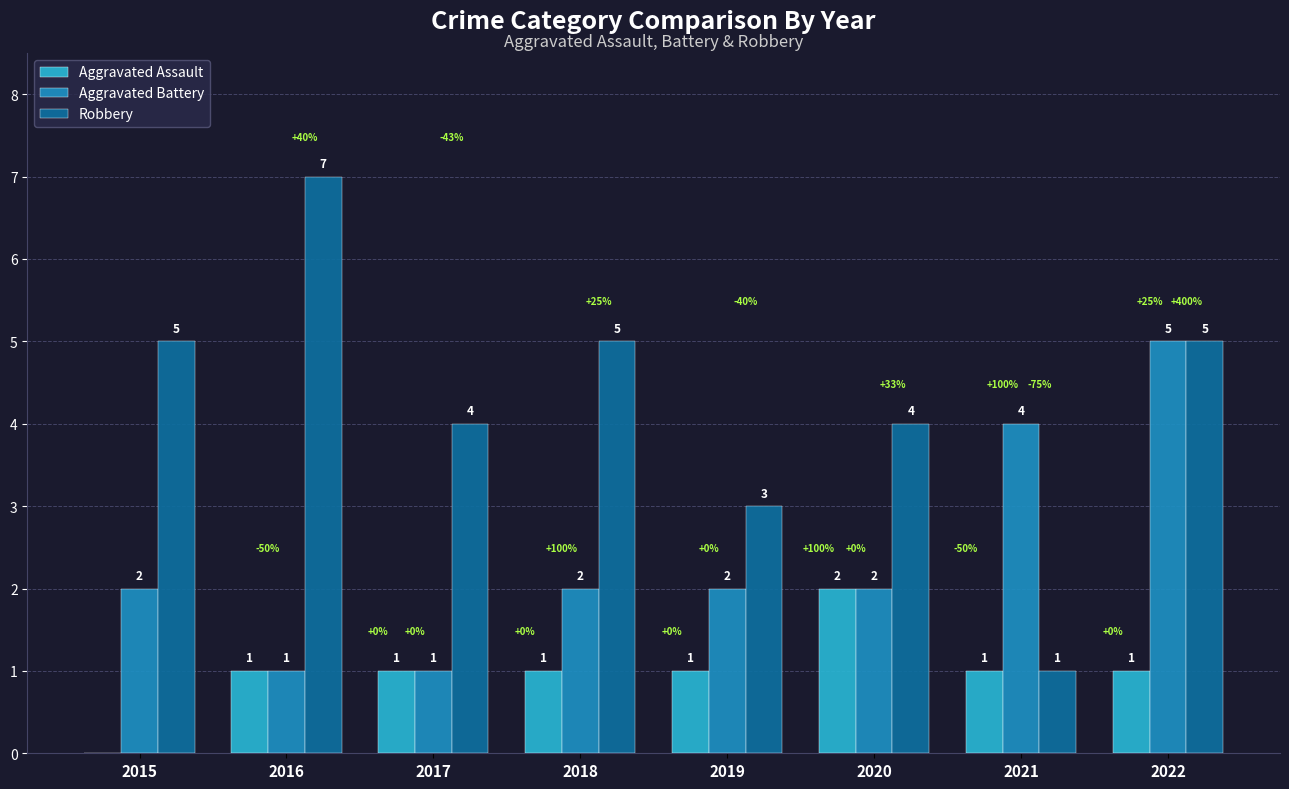

What is the maximum value shown in the chart?

7